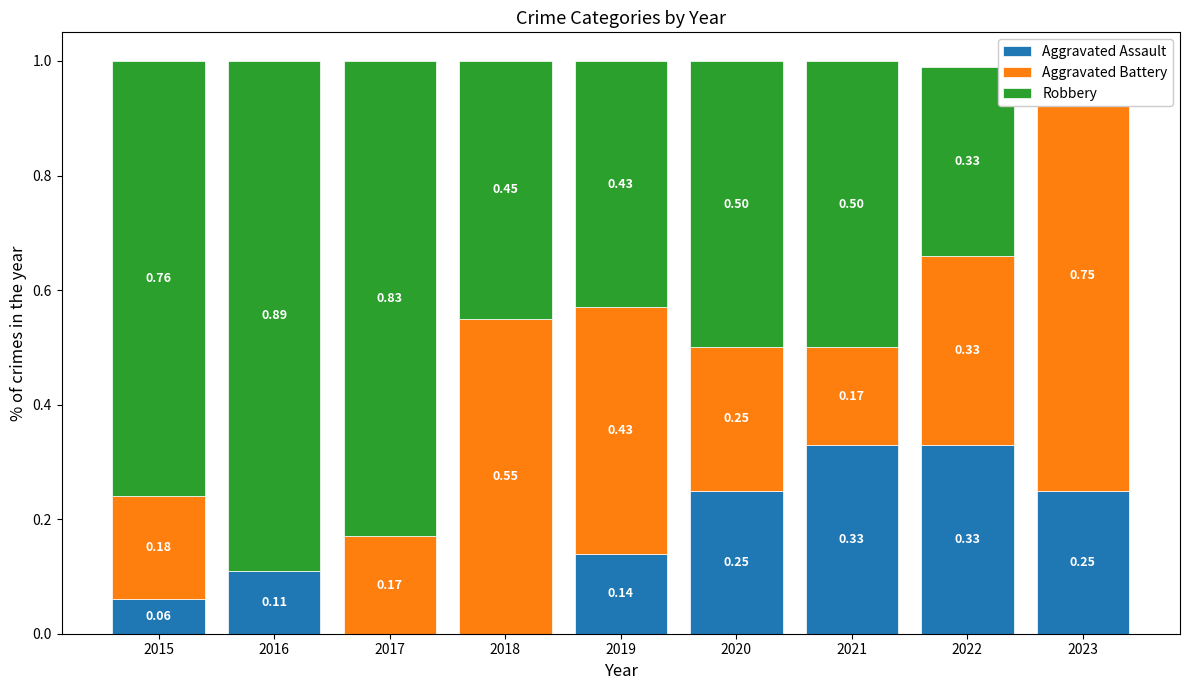

How many groups of bars are there?

9